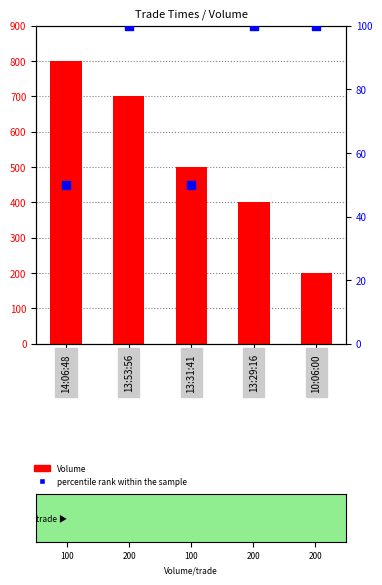

Which series has the largest total across all categories?

Volume